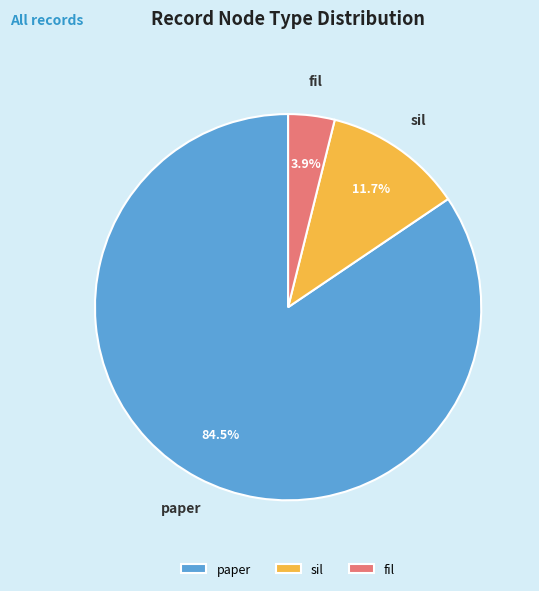

True or false: sil accounts for 37% of the total.

False